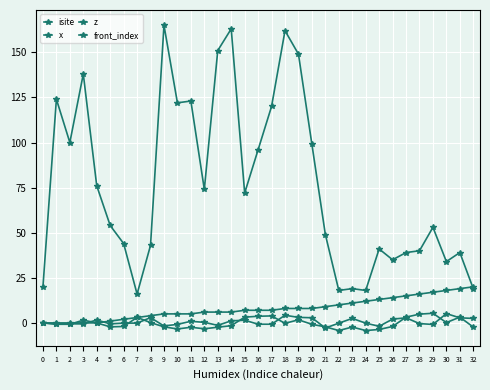

Is it true that x equals -3.3 at 23?

False